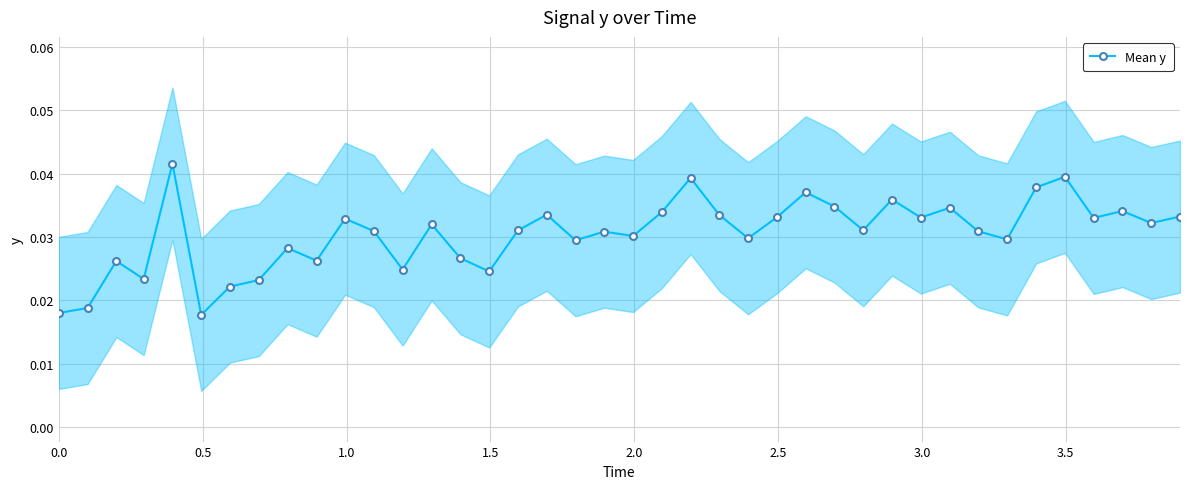

How many Mean y values are between 0 and 1?

40